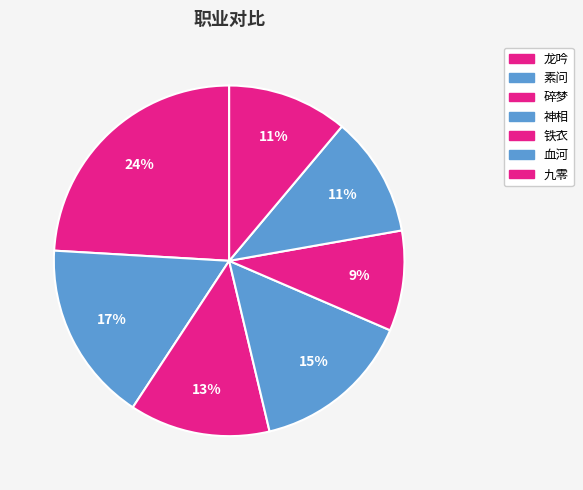

How many segments does this pie chart have?

7